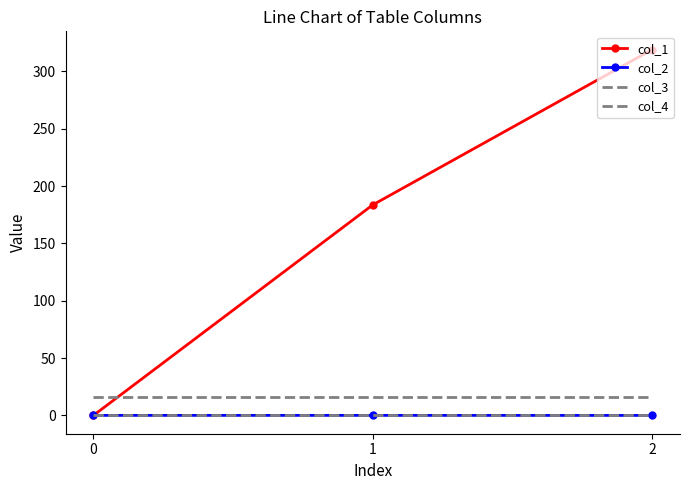

Reading left to right, extract all data points from this chart.

col_1: 0.0	183.6	319.1
col_2: 0.0	0.0	-0.0
col_3: 16.0	16.0	16.0
col_4: 0.0	0.0	0.0